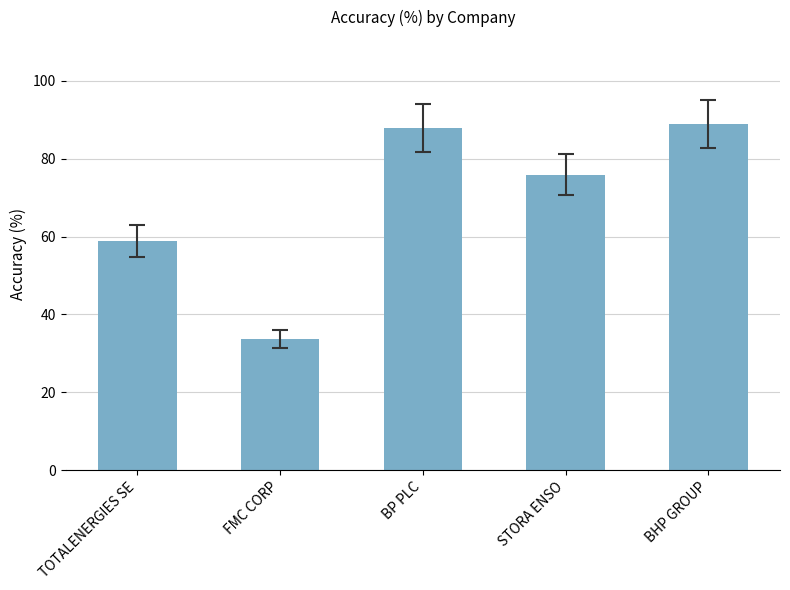

List the labels in order of value, largest first.

BHP GROUP, BP PLC, STORA ENSO, TOTALENERGIES SE, FMC CORP